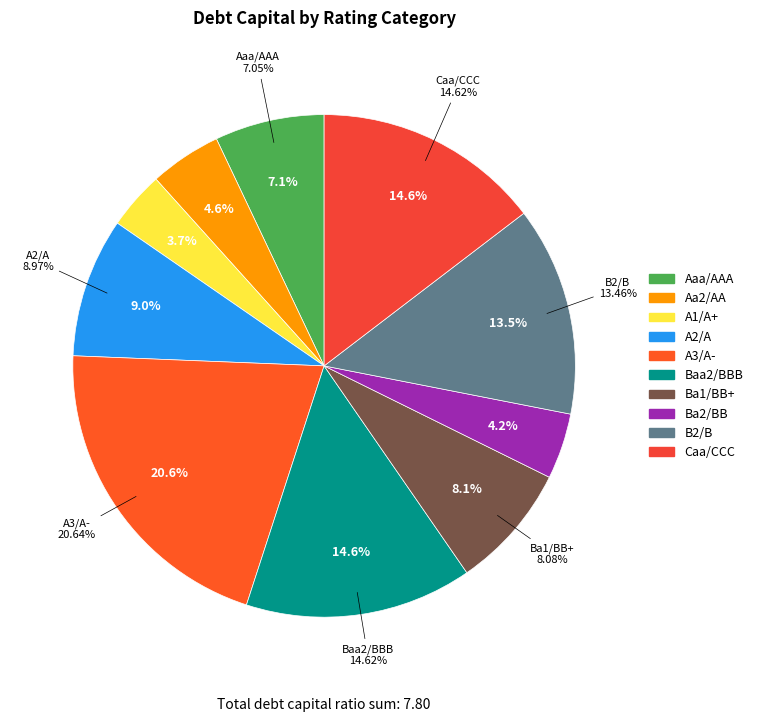

Is it true that Baa2/BBB is 2% of the pie?

False